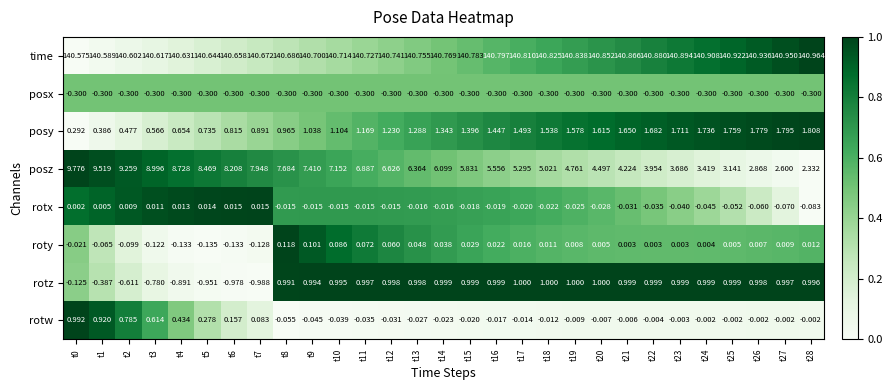

Rank the series by their maximum value, from highest to lowest.

time, posz, posy, rotz, rotw, roty, rotx, posx